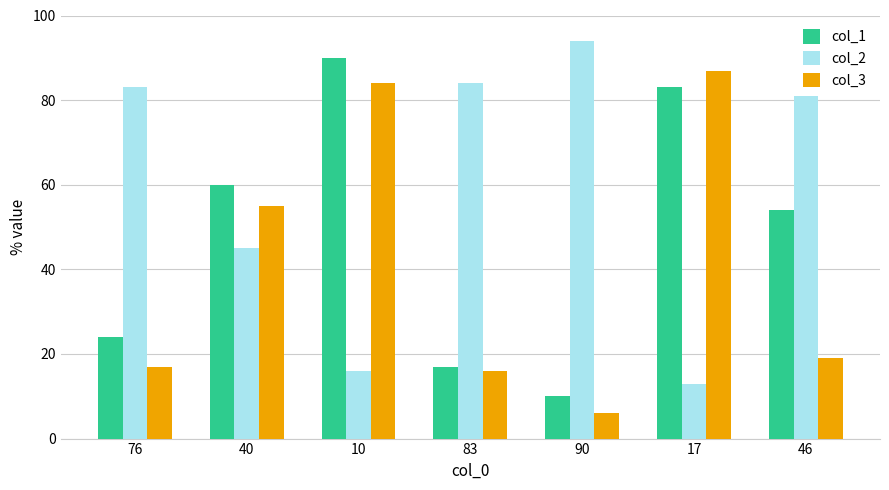

What is the label of the 4th bar from the right?

83